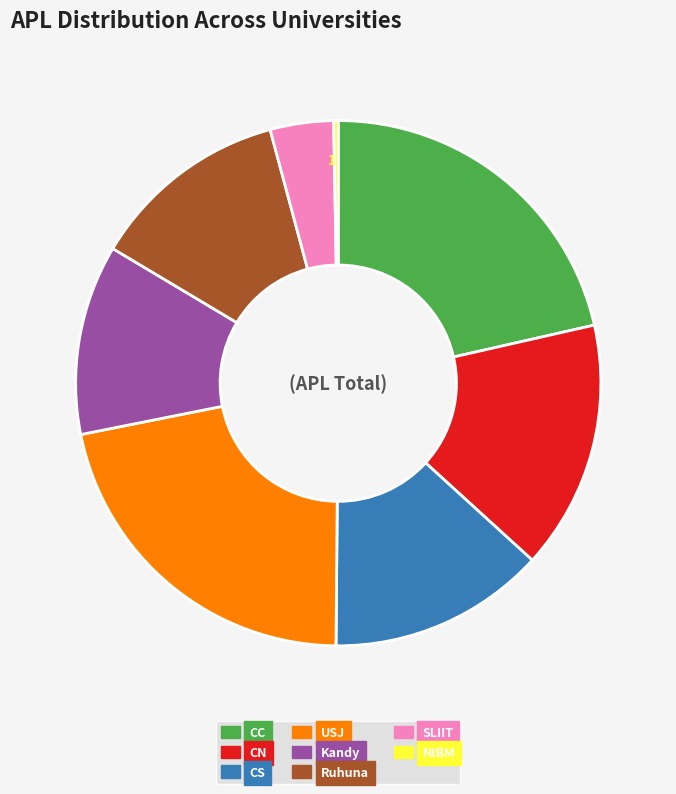

The SLIIT slice represents 9% of the pie. True or false?

False